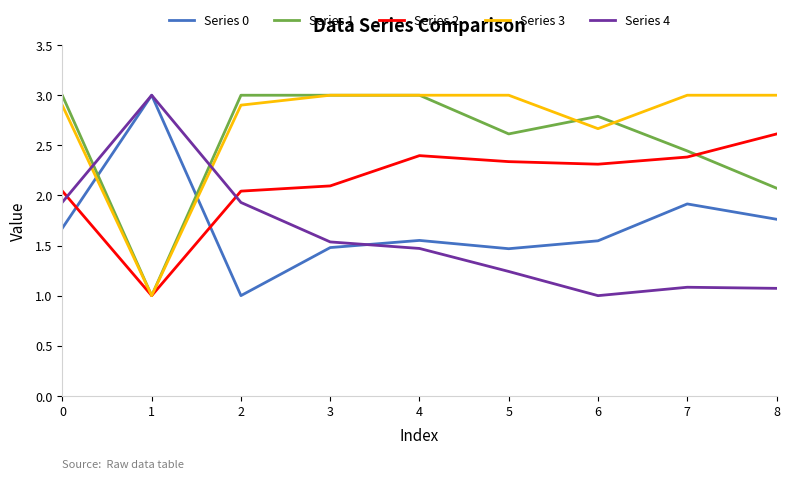

What are all the series names shown in the legend?

Series 0, Series 1, Series 2, Series 3, Series 4